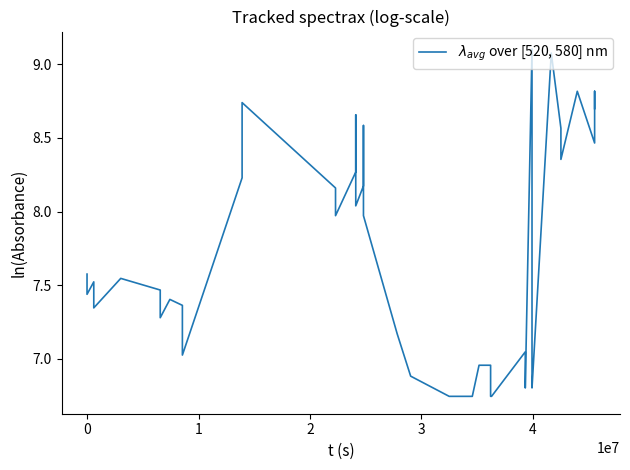

True or false: the data shows 11.7 at 19.

False